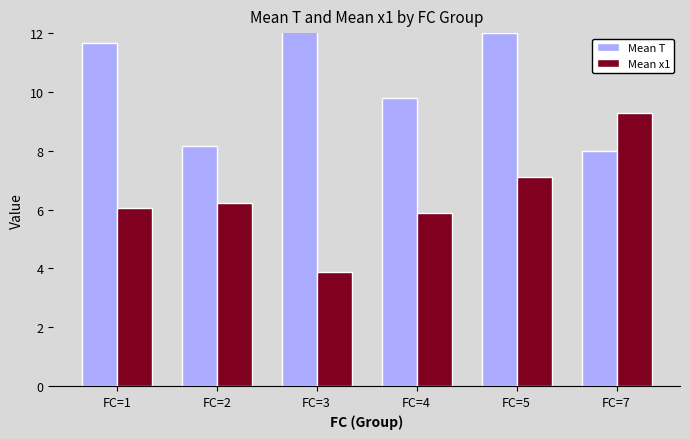

Rank the series by their average value, from lowest to highest.

Mean x1, Mean T